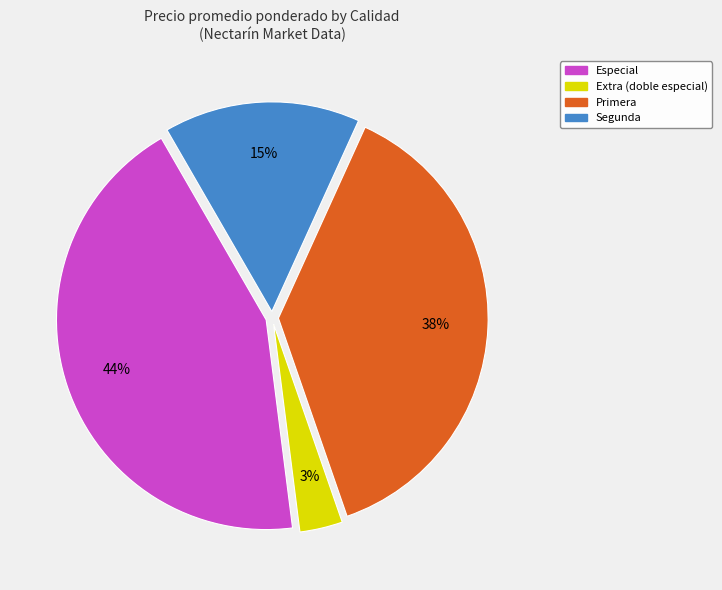

Is it true that Primera is 52% of the pie?

False